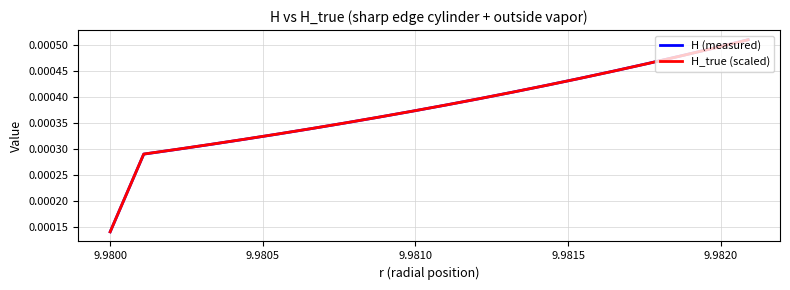

Does the chart display data point markers on the line(s)?

No